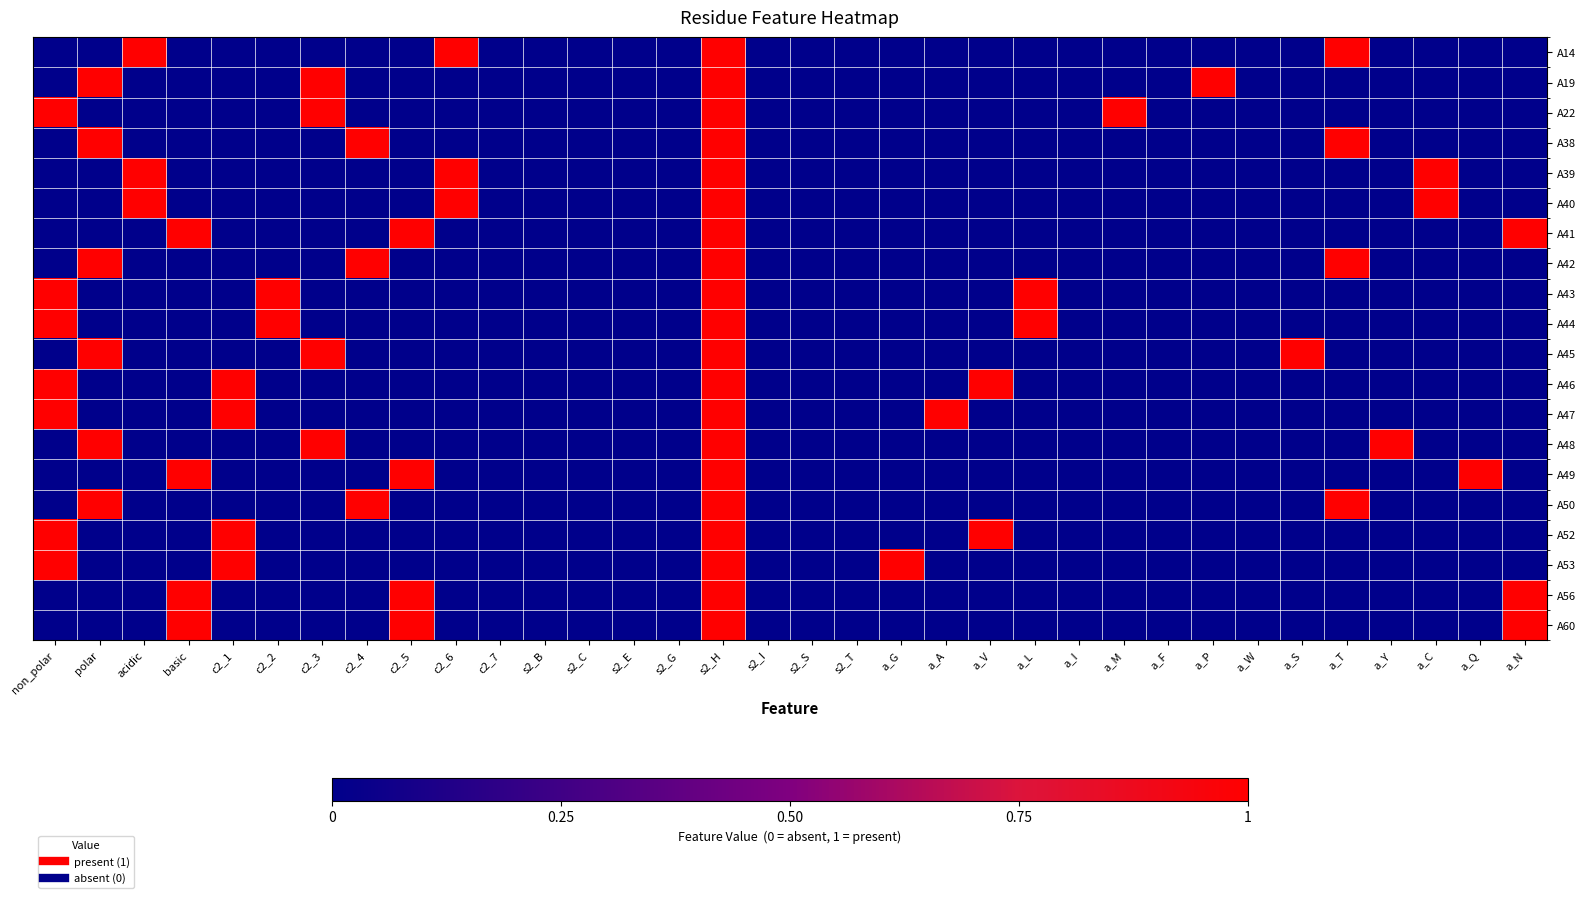

At how many categories does at least one series exceed 0?

23